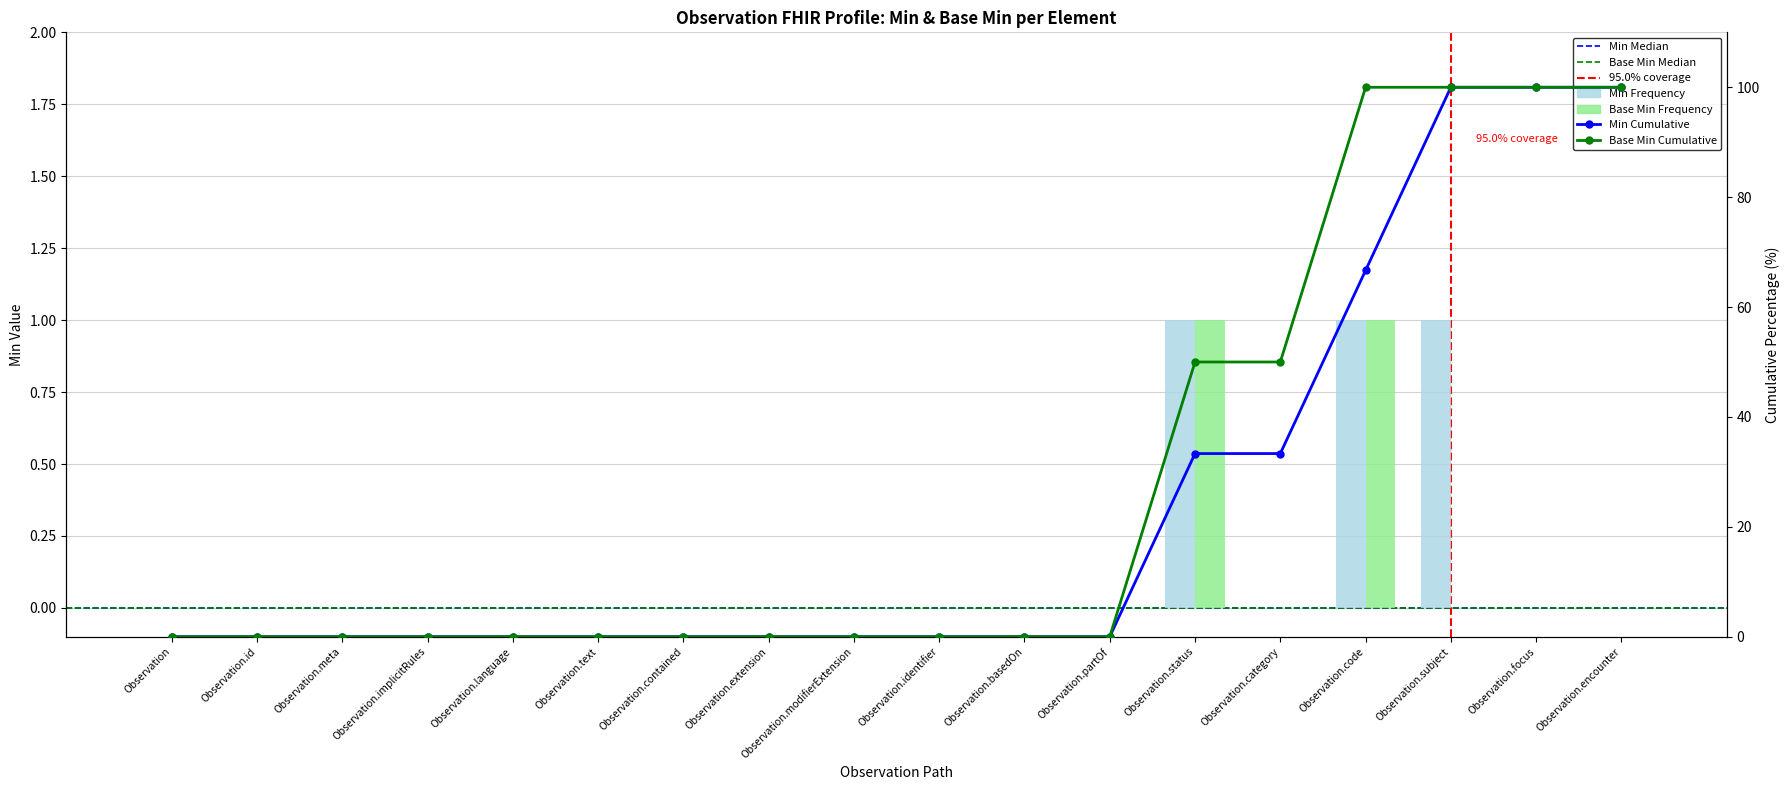

The Min series shows 0 at Observation.focus. True or false?

True